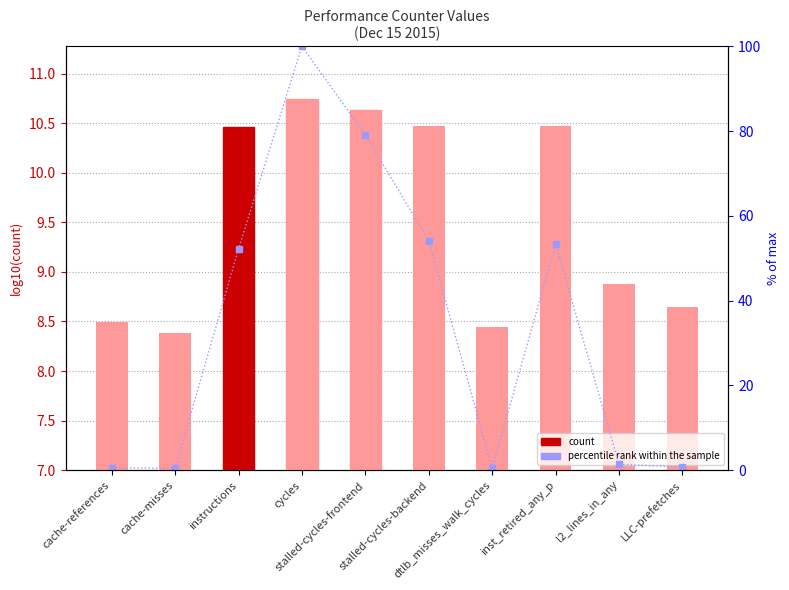

What is the label of the 7th bar from the left?

dtlb_misses_walk_cycles